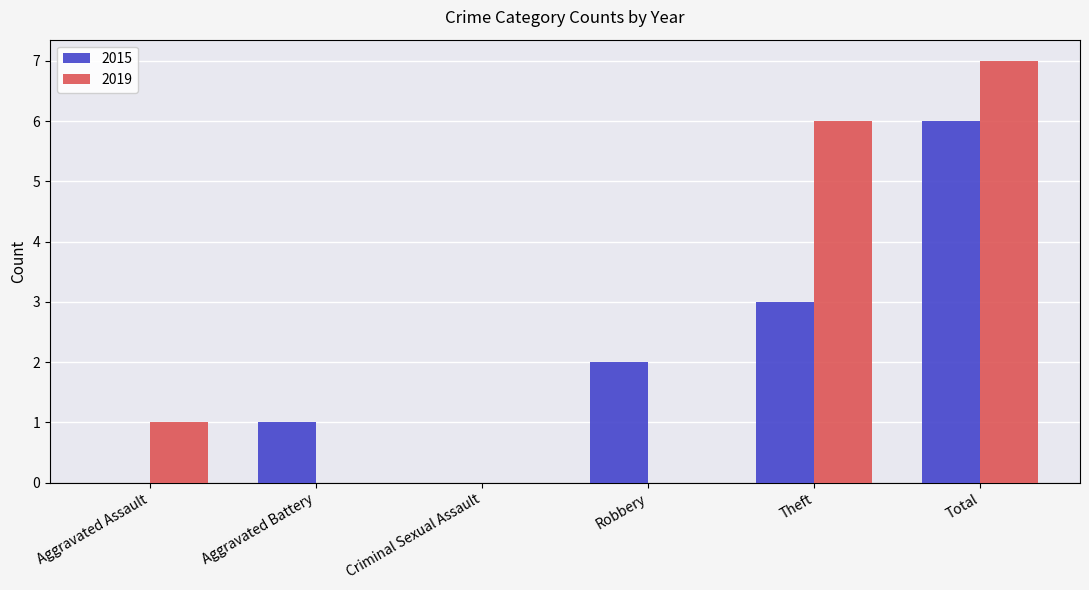

At which category is the sum across all series the highest?

Total